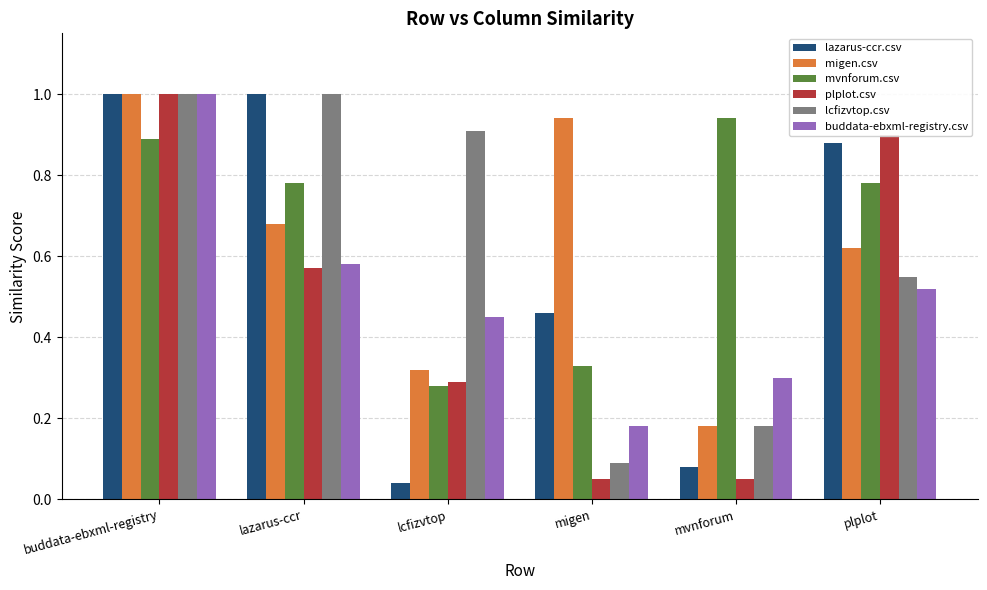

The plplot.csv series shows 0.1 at migen. True or false?

True